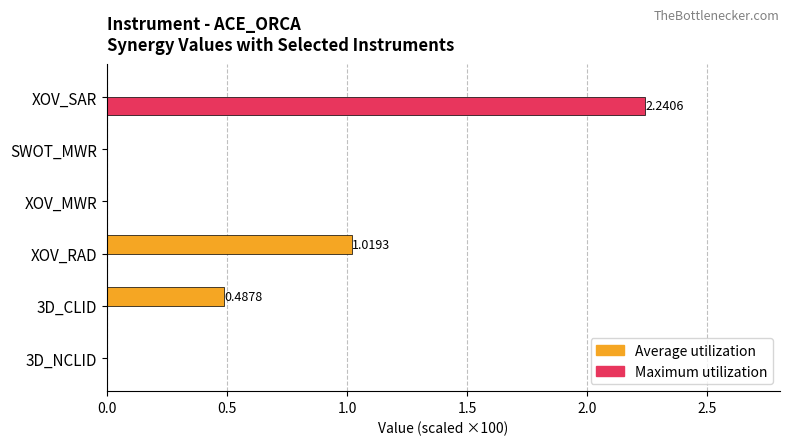

What is the maximum value for Average utilization?

1.0